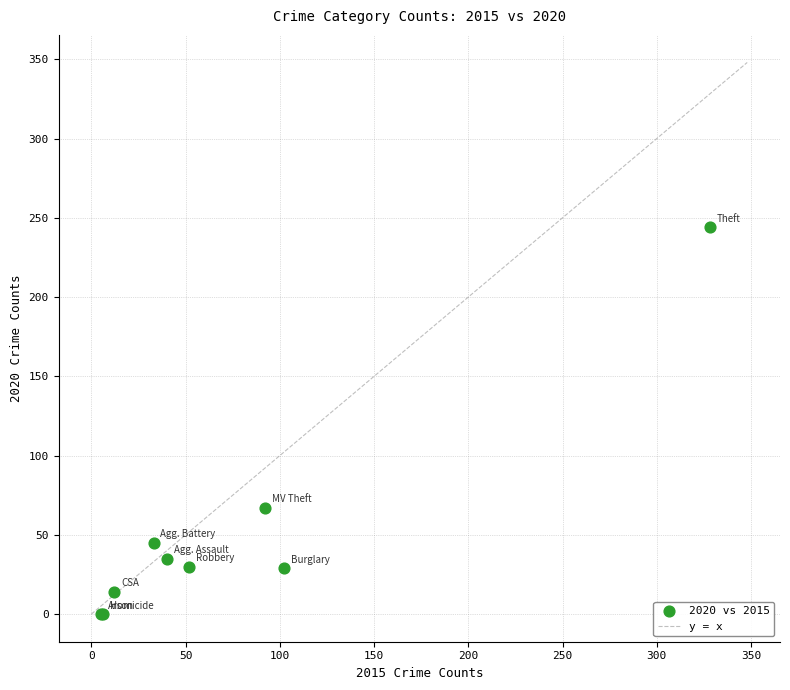

What Y value in the scatter plot is closest to 122?

67